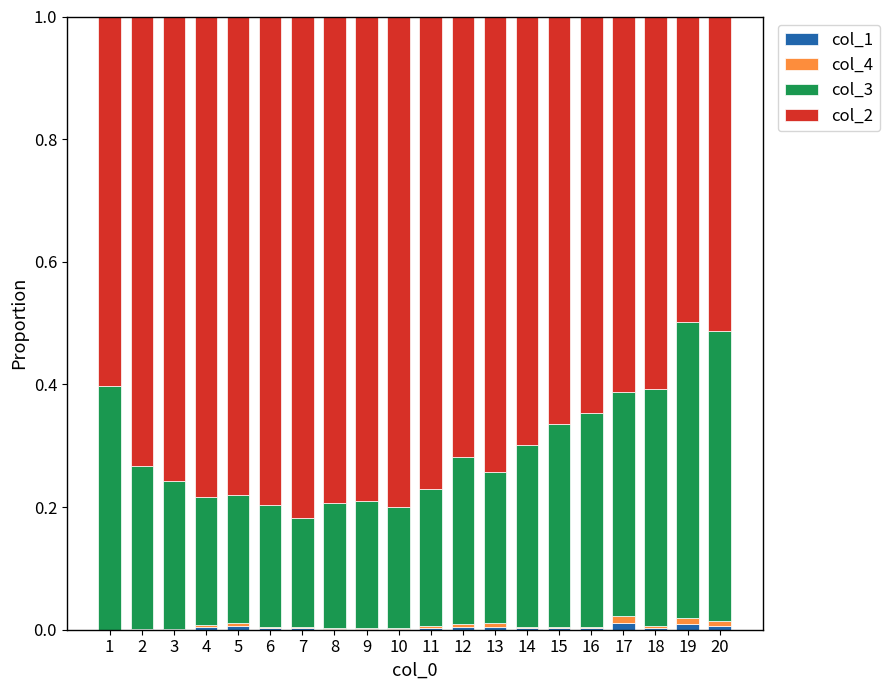

The col_1 series shows 0.0 at 5. True or false?

True